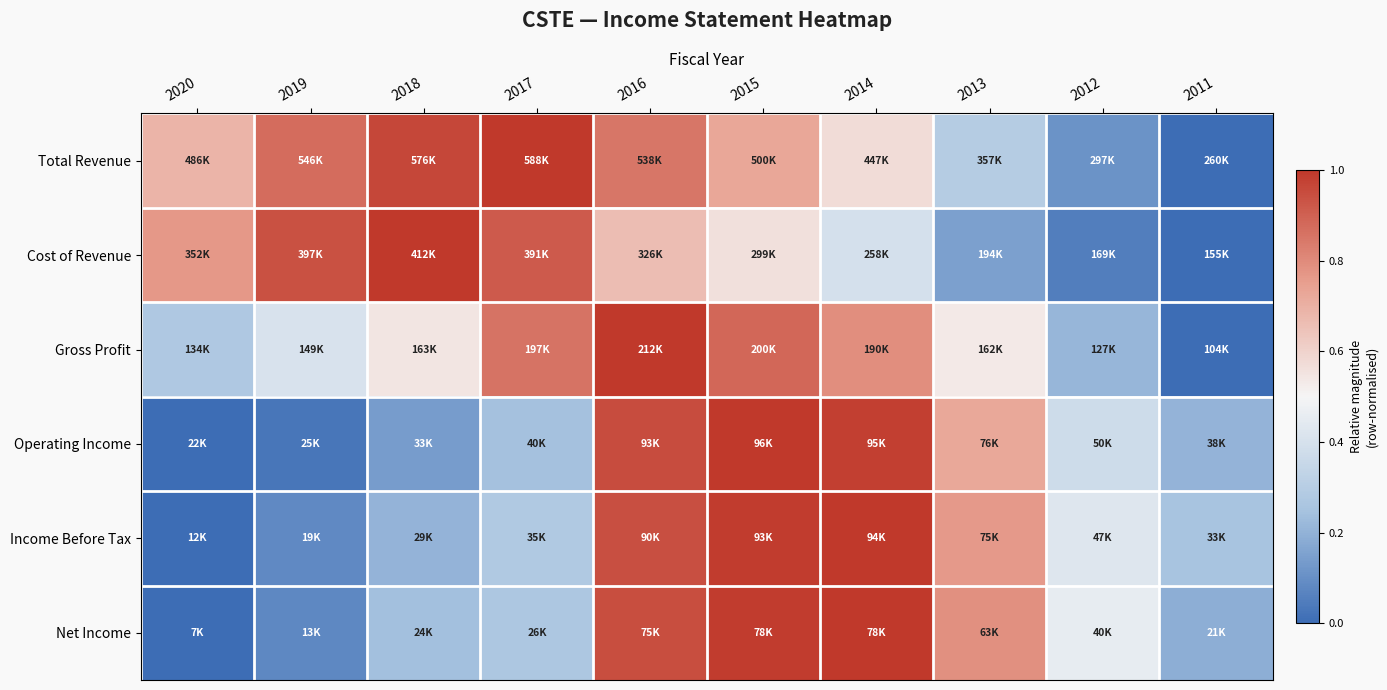

At which category is the sum across all series the highest?

2016